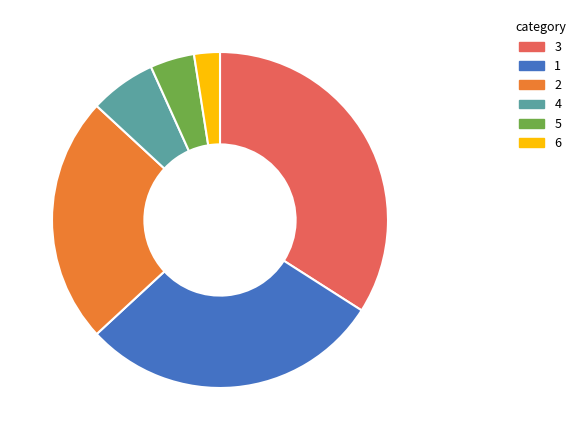

Combined, do 5 and 2 account for over 50%?

No